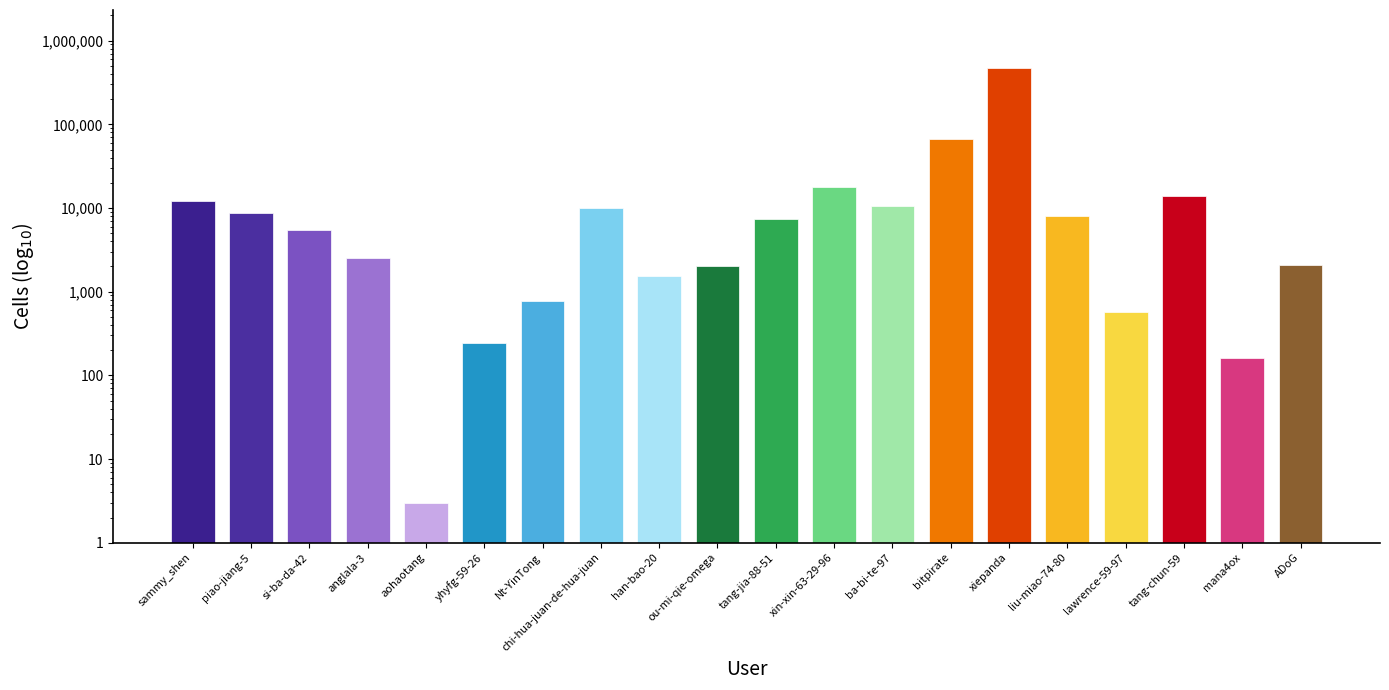

What value does the data have at piao-jiang-5?

8687